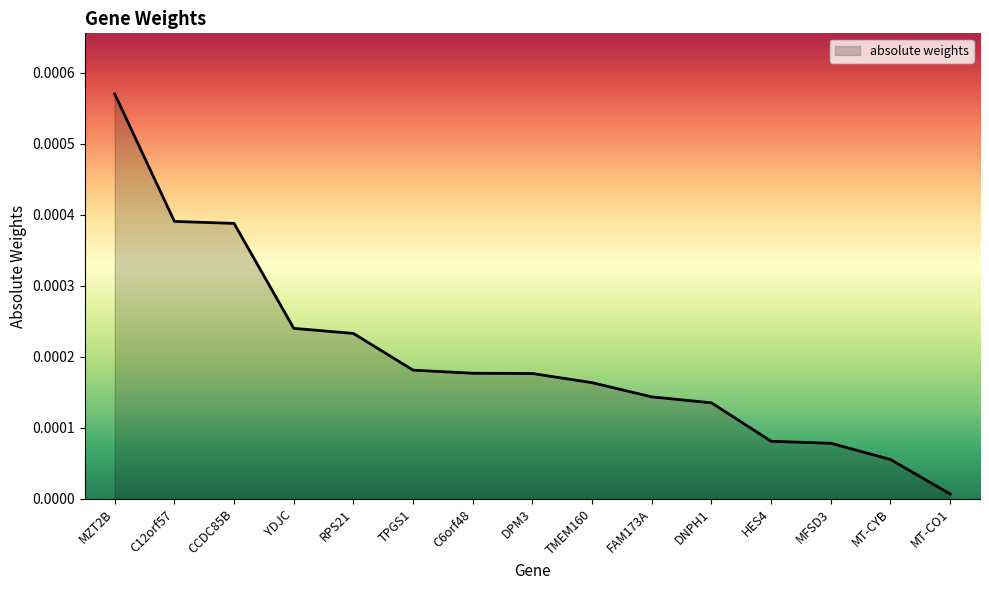

At which category does the chart reach its peak across all series?

MZT2B